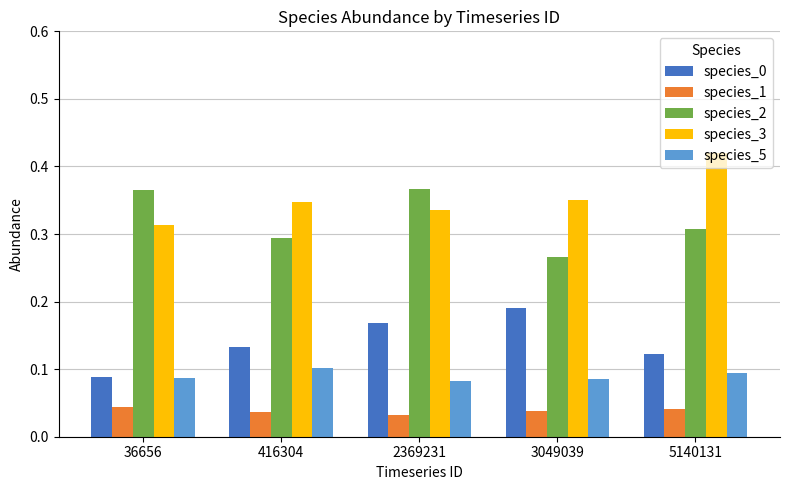

Which category has the highest value across all series?

5140131